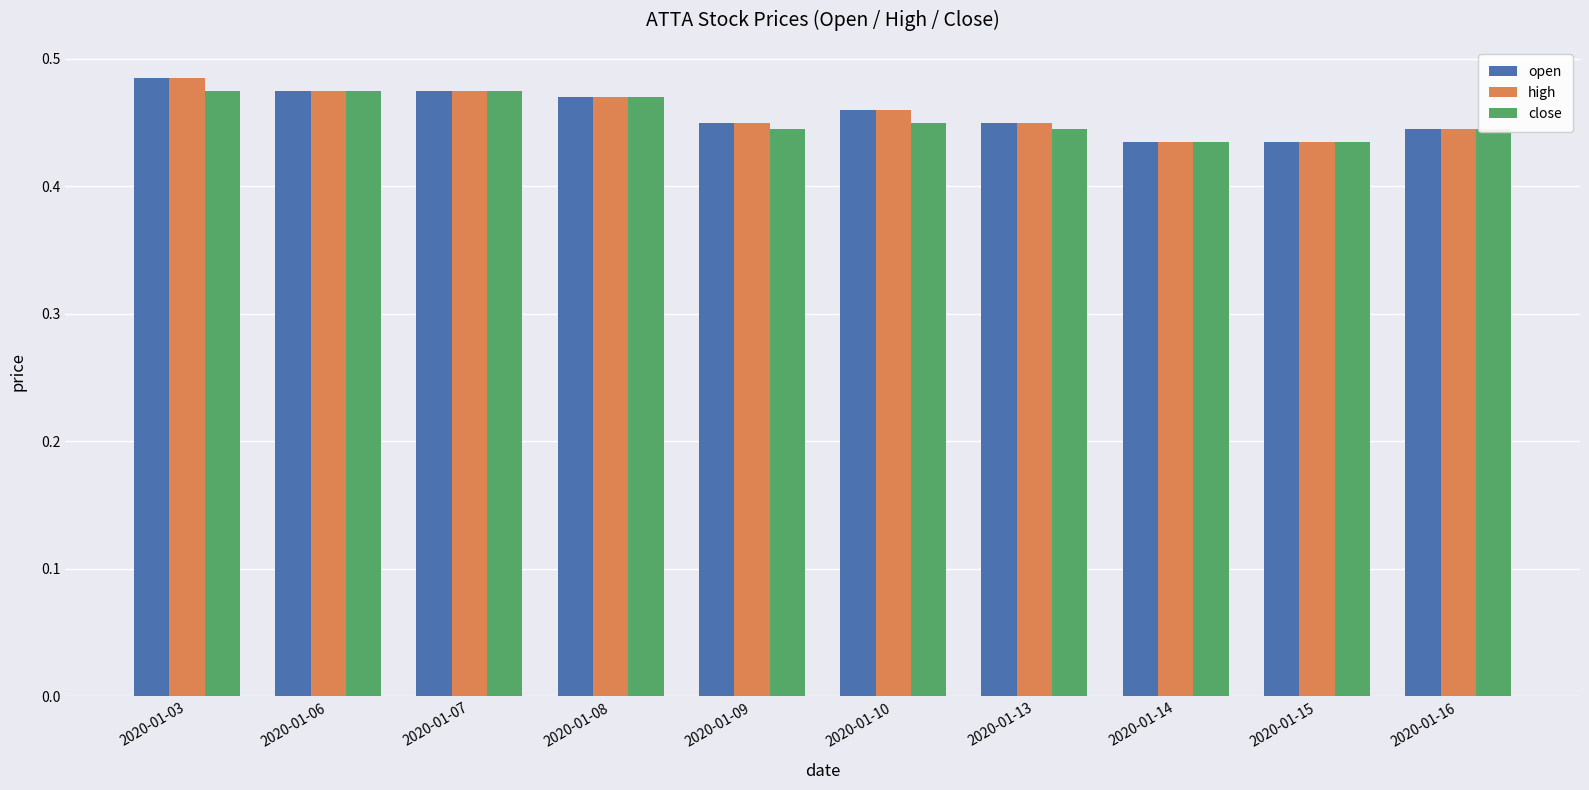

How many groups of bars are there?

10